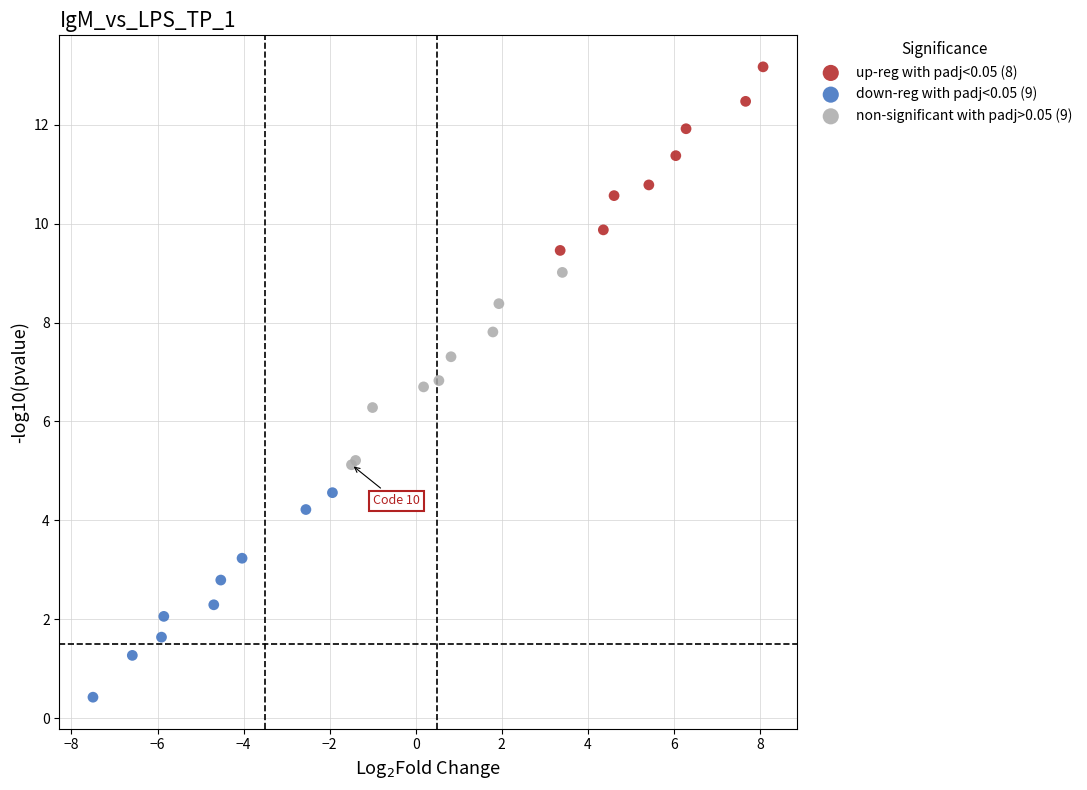

Which series reaches the minimum Y coordinate?

down-reg with padj<0.05 (9)